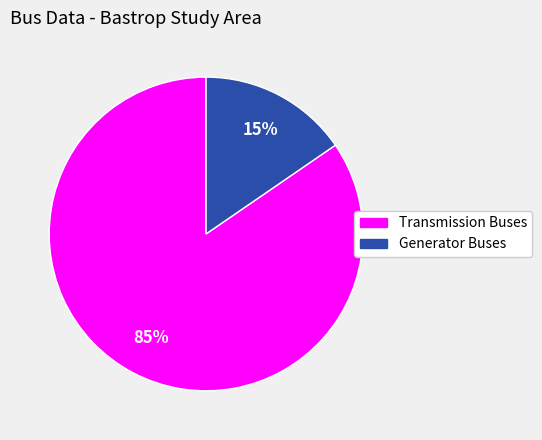

Rank the categories by value from lowest to highest.

Generator Buses, Transmission Buses